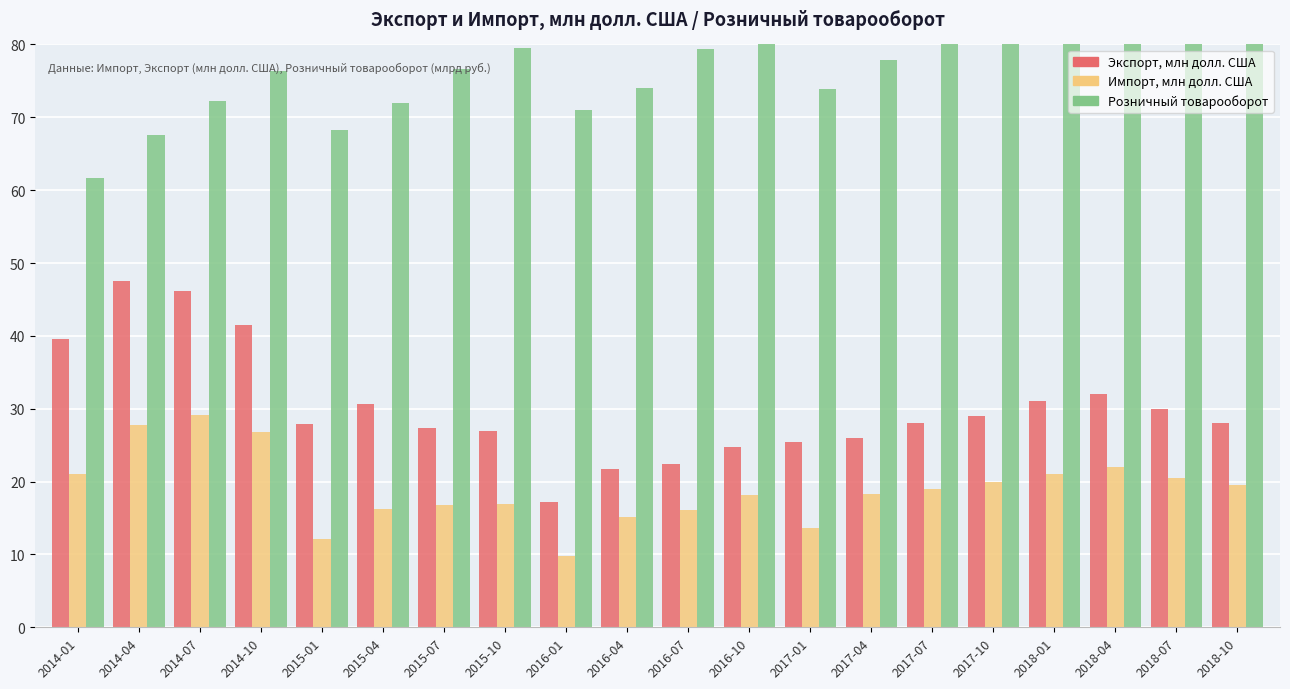

How many bars are there in total?

60